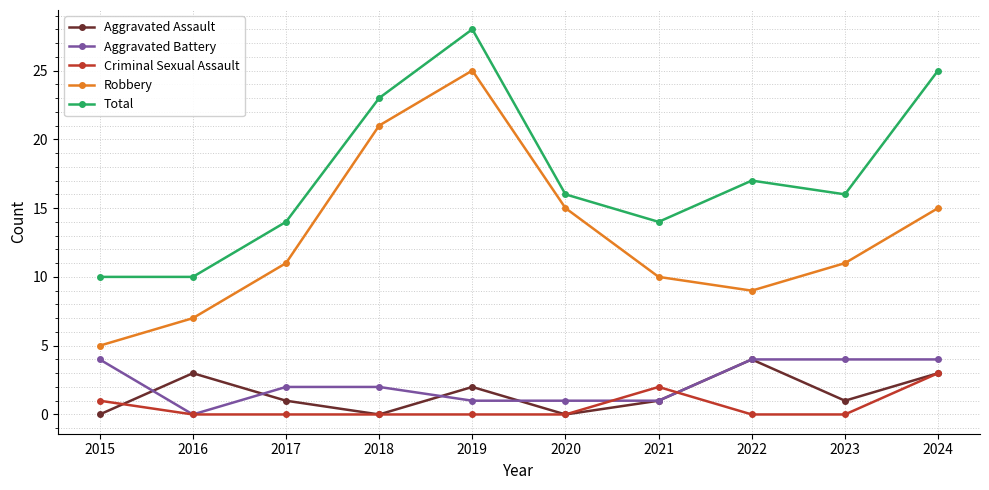

At which category does Total reach its first local peak?

2019